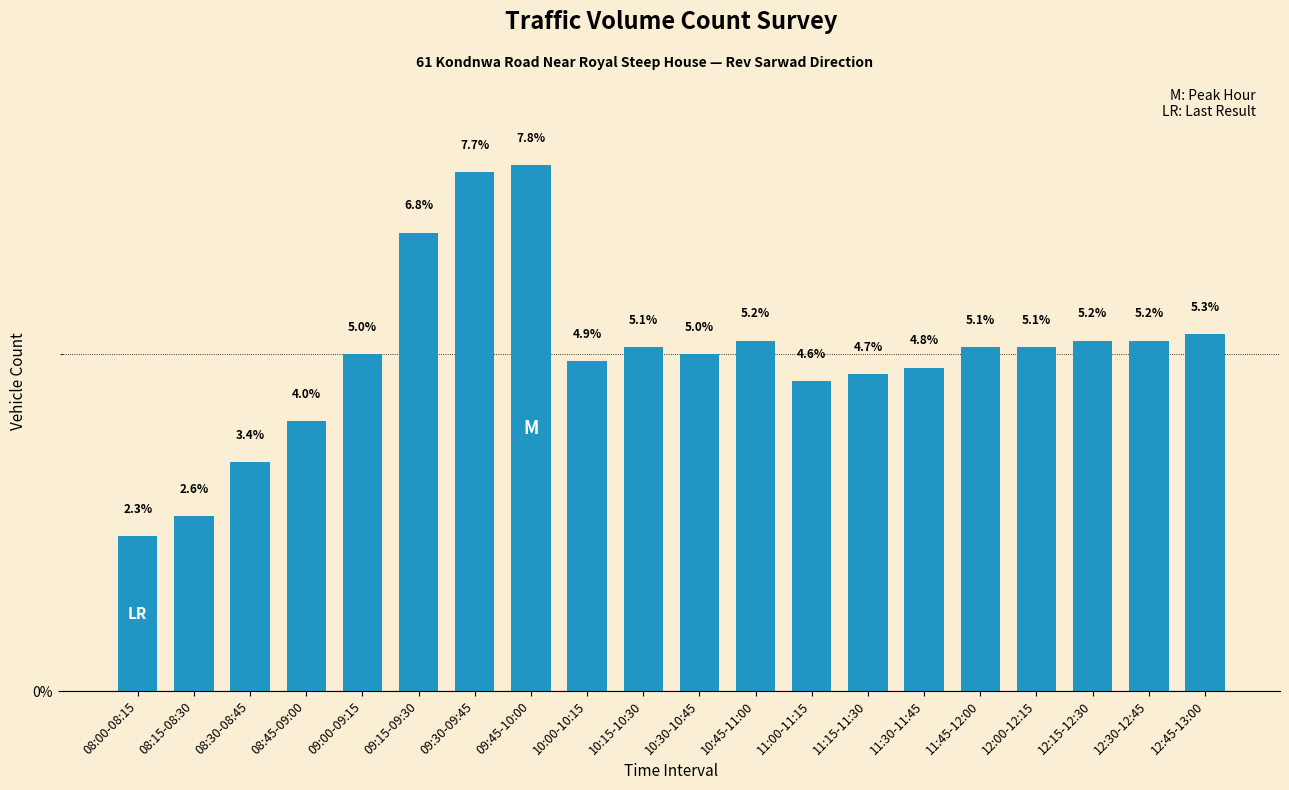

What is the approximate value at 10:30-10:45?

5.0